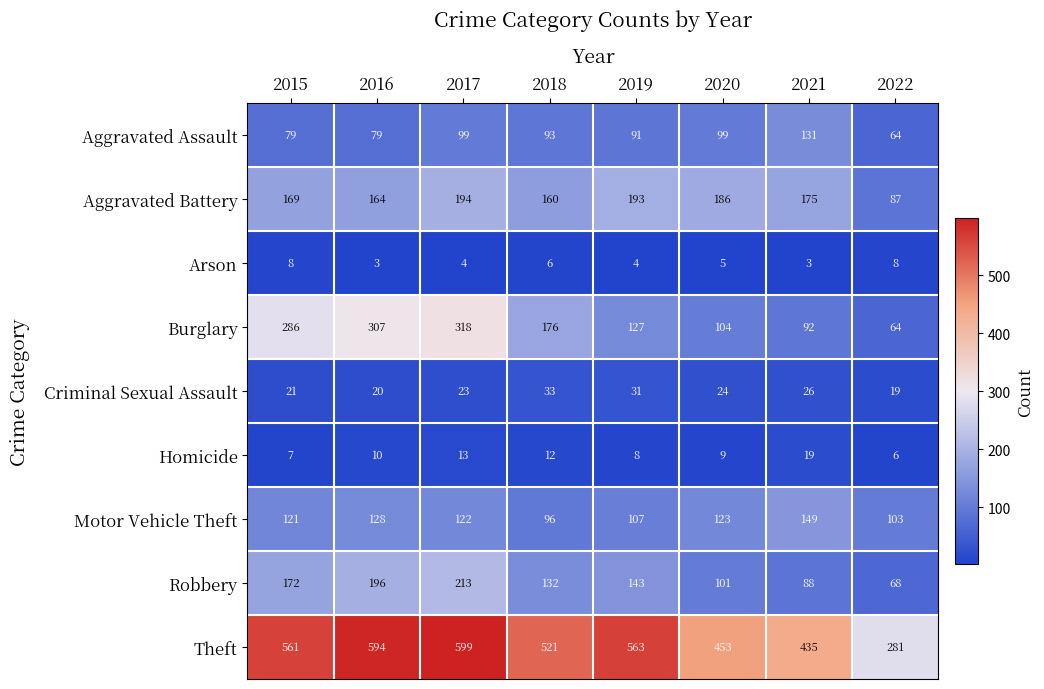

Which category has the highest value across all series?

2017